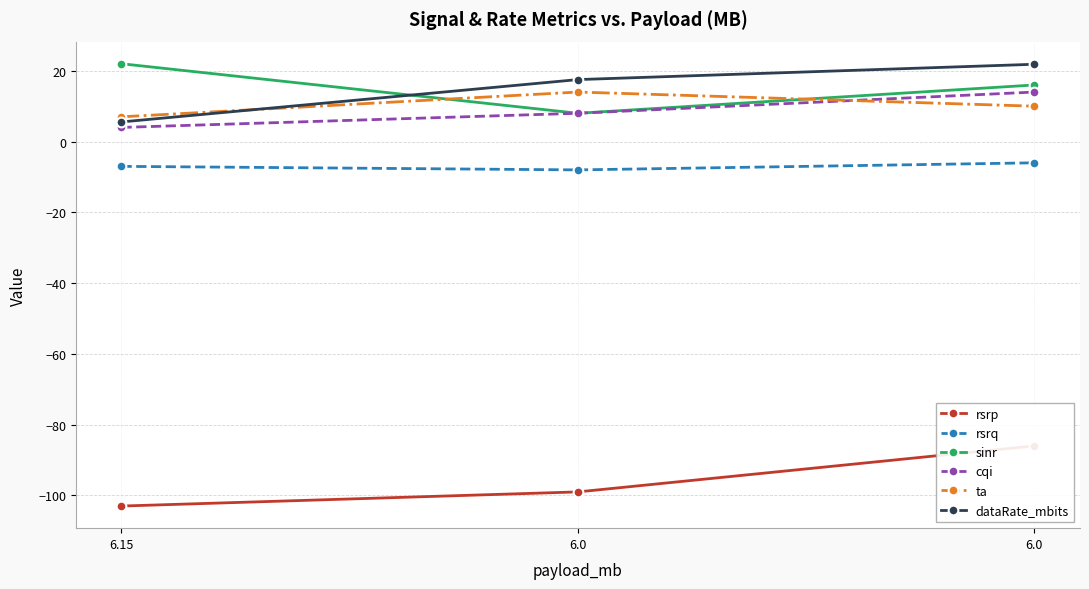

Reading right to left, transcribe all the data shown in this chart.

rsrp: 6.0=-86.0	6.0=-99.0	6.15=-103.0
rsrq: 6.0=-6.0	6.0=-8.0	6.15=-7.0
sinr: 6.0=16.0	6.0=8.0	6.15=22.0
cqi: 6.0=14.0	6.0=8.0	6.15=4.0
ta: 6.0=10.0	6.0=14.0	6.15=7.0
dataRate_mbits: 6.0=21.9	6.0=17.5	6.15=5.5